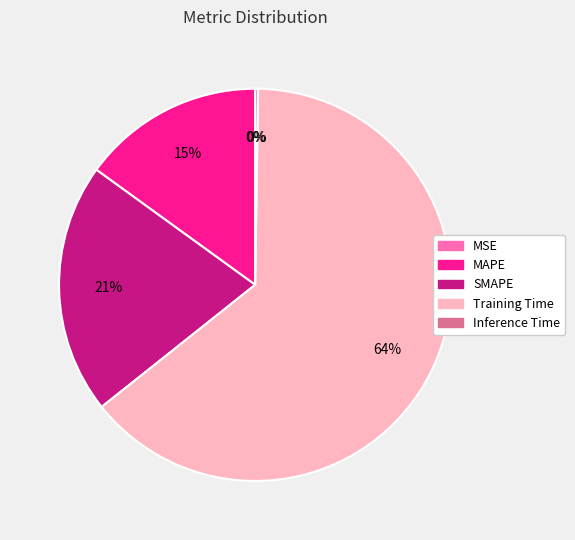

The Training Time slice represents 72% of the pie. True or false?

False